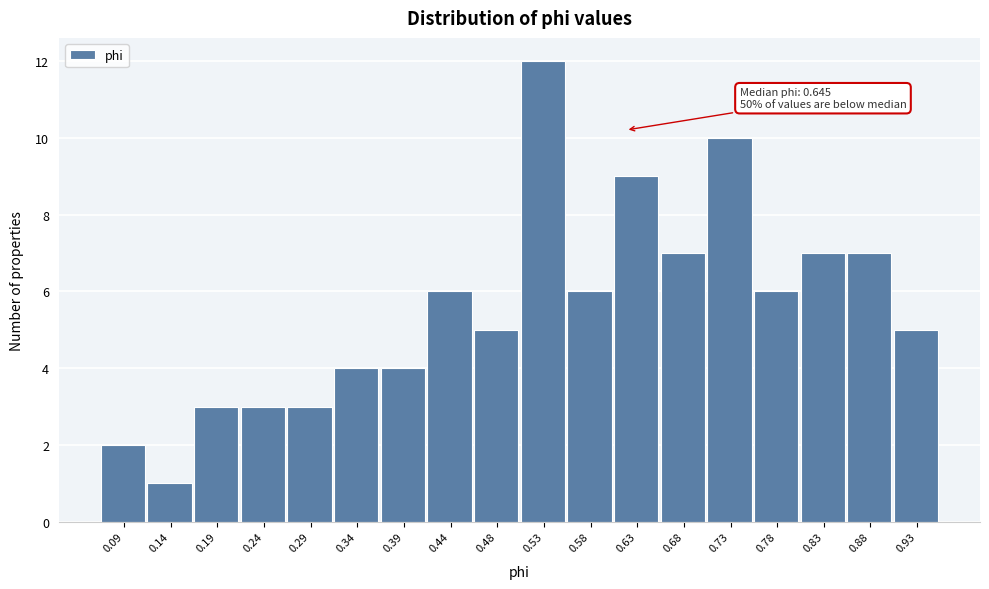

Reading left to right, transcribe all the data shown in this chart.

0.09=2	0.14=1	0.19=3	0.24=3	0.29=3	0.34=4	0.39=4	0.44=6	0.48=5	0.53=12	0.58=6	0.63=9	0.68=7	0.73=10	0.78=6	0.83=7	0.88=7	0.93=5